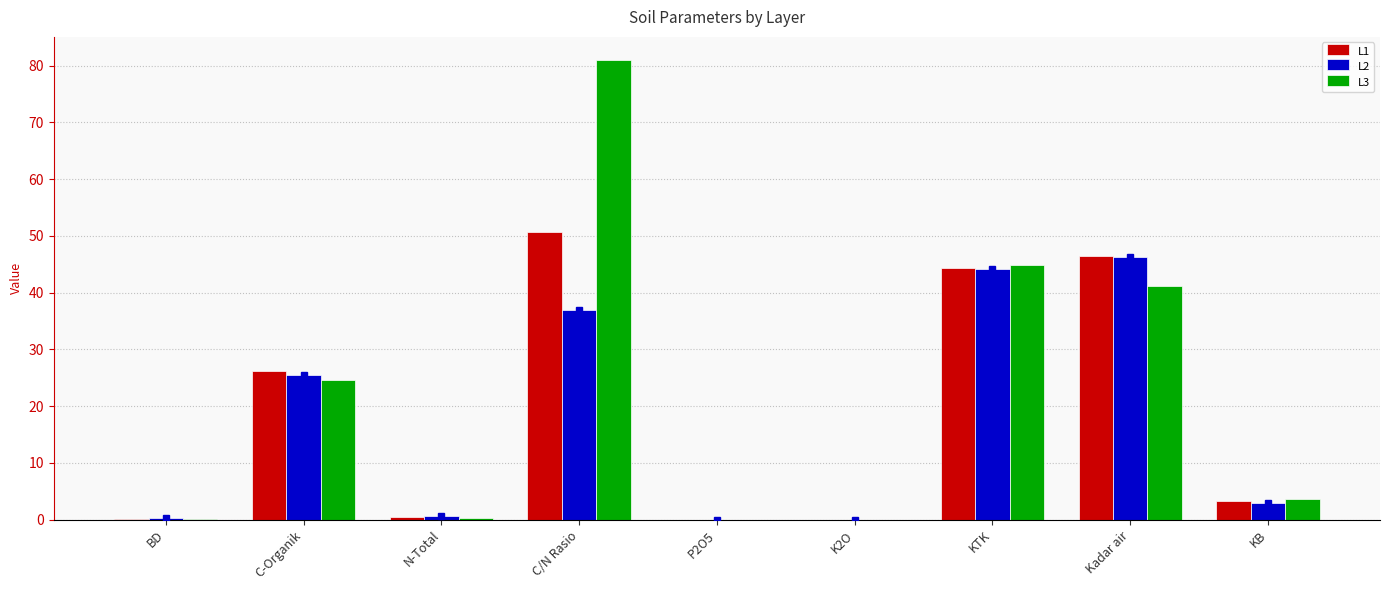

What is the sum of the L3 values at C-Organik and C/N Rasio?

105.7